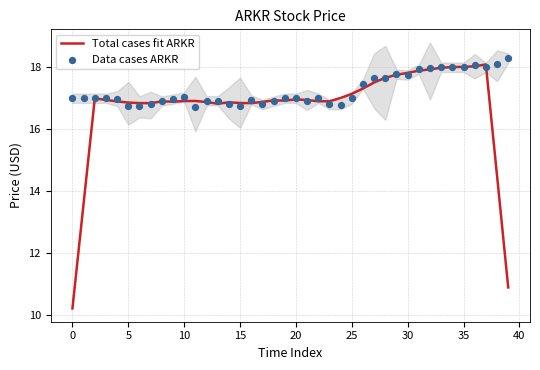

Which series has the largest Y range (max minus min)?

Total cases fit ARKR